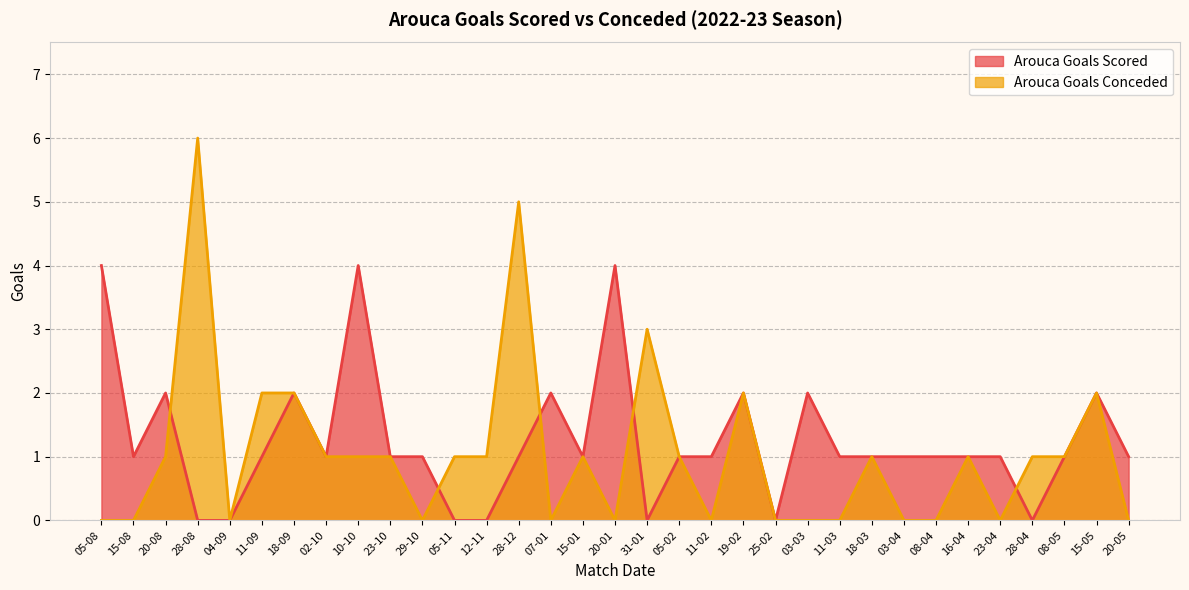

What is the label of the 12th point from the left?

05-11